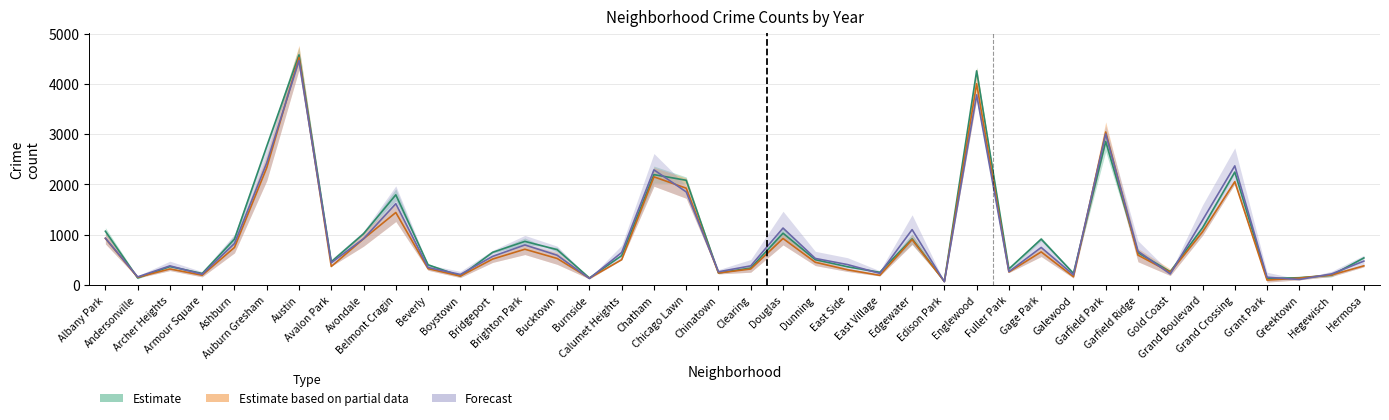

Reading left to right, extract all data points from this chart.

2016 (mid estimate): Albany Park=1070.0	Andersonville=142.0	Archer Heights=368.5	Armour Square=231.0	Ashburn=912.5	Auburn Gresham=2759.0	Austin=4575.5	Avalon Park=463.0	Avondale=1020.5	Belmont Cragin=1794.0	Beverly=402.5	Boystown=180.5	Bridgeport=651.0	Brighton Park=868.5	Bucktown=704.0	Burnside=141.0	Calumet Heights=585.5	Chatham=2195.5	Chicago Lawn=2083.0	Chinatown=241.5	Clearing=338.5	Douglas=1031.0	Dunning=504.5	East Side=364.0	East Village=253.5	Edgewater=918.5	Edison Park=74.5	Englewood=4258.0	Fuller Park=321.0	Gage Park=914.0	Galewood=231.5	Garfield Park=2854.0	Garfield Ridge=643.5	Gold Coast=265.5	Grand Boulevard=1138.0	Grand Crossing=2246.5	Grant Park=128.5	Greektown=146.5	Hegewisch=195.5	Hermosa=540.0
2019 (mid partial): Albany Park=928.0	Andersonville=155.0	Archer Heights=320.0	Armour Square=196.0	Ashburn=747.5	Auburn Gresham=2333.5	Austin=4524.5	Avalon Park=370.0	Avondale=919.5	Belmont Cragin=1442.5	Beverly=326.0	Boystown=178.5	Bridgeport=517.0	Brighton Park=712.5	Bucktown=529.0	Burnside=136.5	Calumet Heights=504.5	Chatham=2151.5	Chicago Lawn=1925.5	Chinatown=240.0	Clearing=320.0	Douglas=925.5	Dunning=453.5	East Side=303.5	East Village=194.0	Edgewater=904.0	Edison Park=69.5	Englewood=4001.5	Fuller Park=259.5	Gage Park=659.5	Galewood=165.5	Garfield Park=3043.0	Garfield Ridge=595.5	Gold Coast=255.0	Grand Boulevard=1056.5	Grand Crossing=2055.0	Grant Park=98.5	Greektown=138.0	Hegewisch=201.5	Hermosa=382.5
2021 (mid forecast): Albany Park=932.0	Andersonville=162.5	Archer Heights=381.5	Armour Square=215.5	Ashburn=825.5	Auburn Gresham=2428.0	Austin=4462.0	Avalon Park=443.0	Avondale=921.0	Belmont Cragin=1618.0	Beverly=349.5	Boystown=211.0	Bridgeport=570.5	Brighton Park=797.5	Bucktown=593.0	Burnside=130.5	Calumet Heights=648.0	Chatham=2290.0	Chicago Lawn=1852.0	Chinatown=264.5	Clearing=382.0	Douglas=1133.5	Dunning=529.5	East Side=407.0	East Village=232.5	Edgewater=1102.0	Edison Park=66.0	Englewood=3781.5	Fuller Park=267.0	Gage Park=748.0	Galewood=202.5	Garfield Park=3004.0	Garfield Ridge=672.5	Gold Coast=220.5	Grand Boulevard=1290.0	Grand Crossing=2369.5	Grant Park=156.5	Greektown=110.5	Hegewisch=222.5	Hermosa=476.5